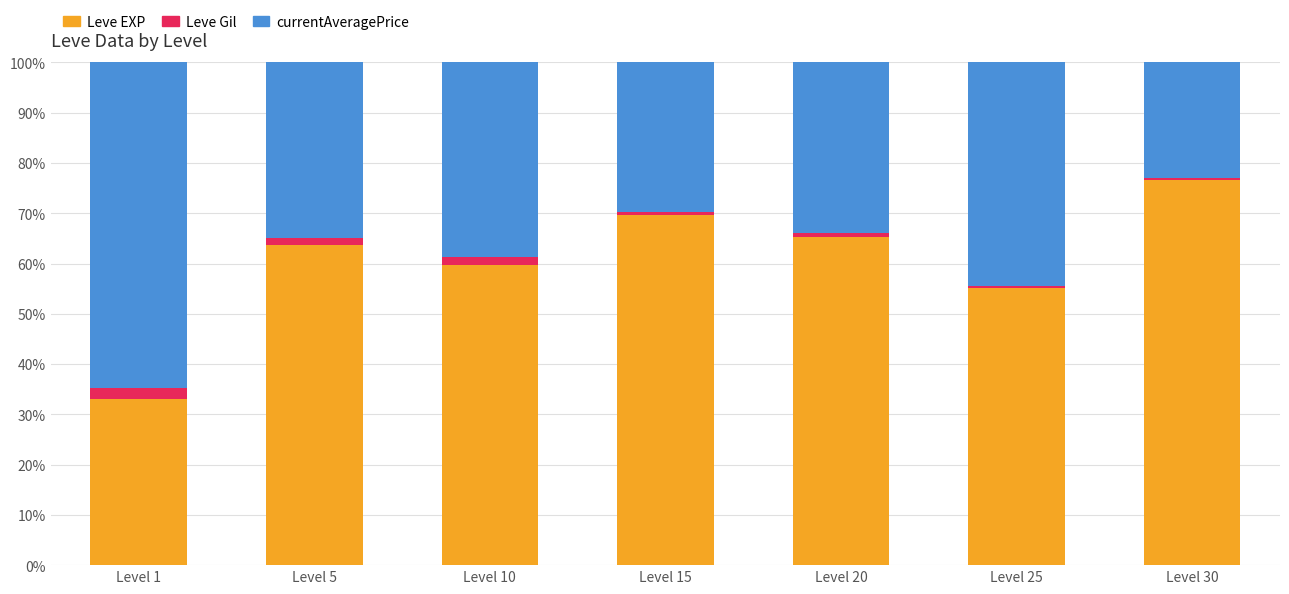

Count the number of data series in this chart.

3